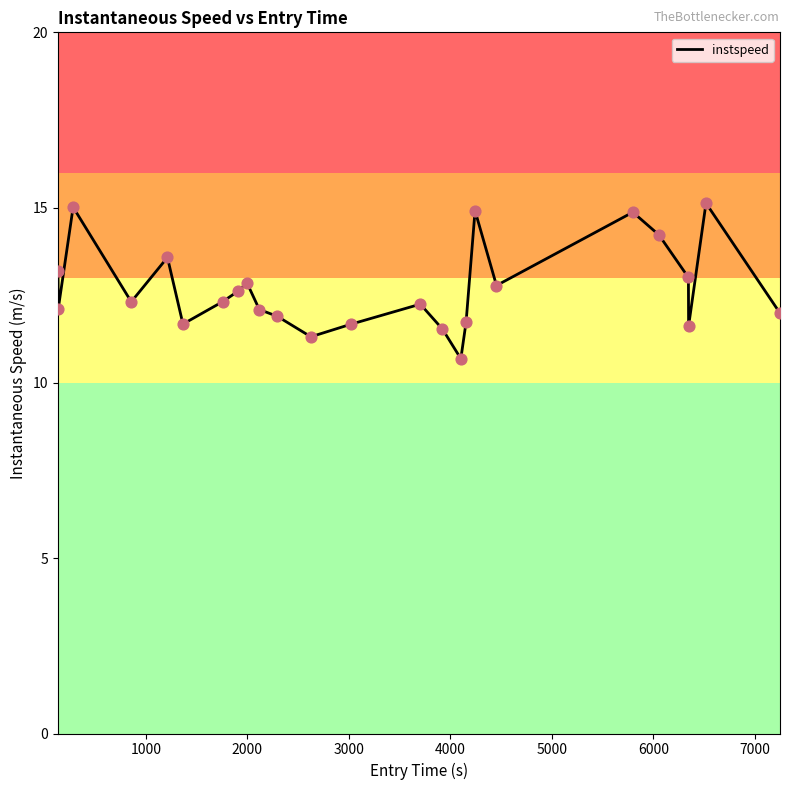

What is the smallest value displayed?

10.7